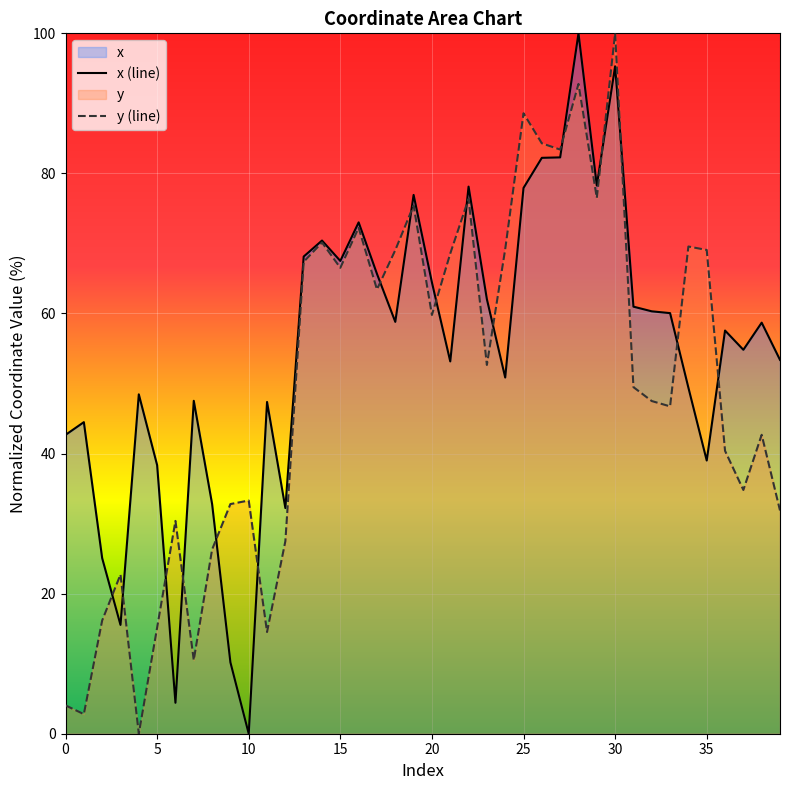

At how many categories does at least one series exceed 70?

10